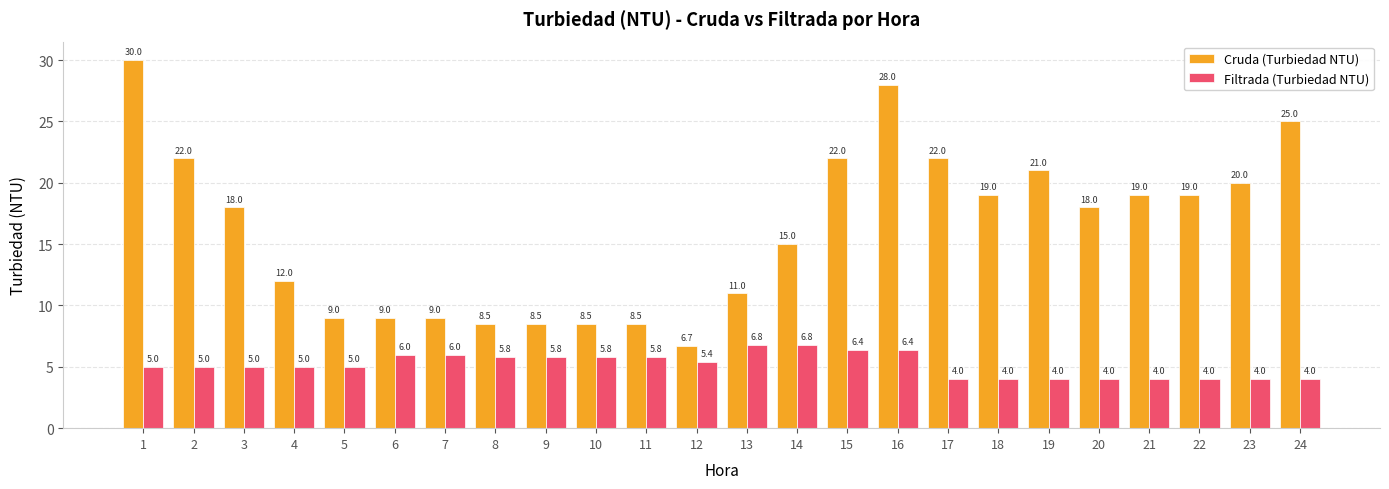

Is it true that Cruda (Turbiedad NTU) equals 7.8 at 2?

False